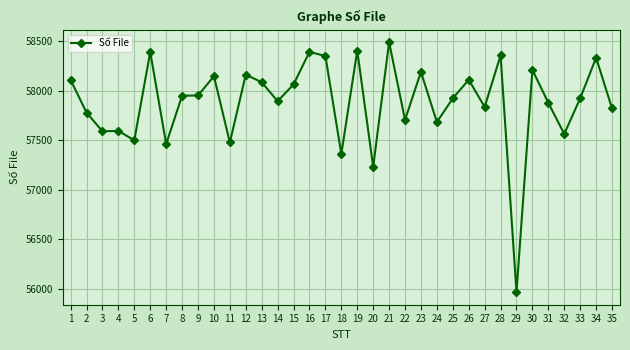

What is the change in value from 3 to 12?

+573